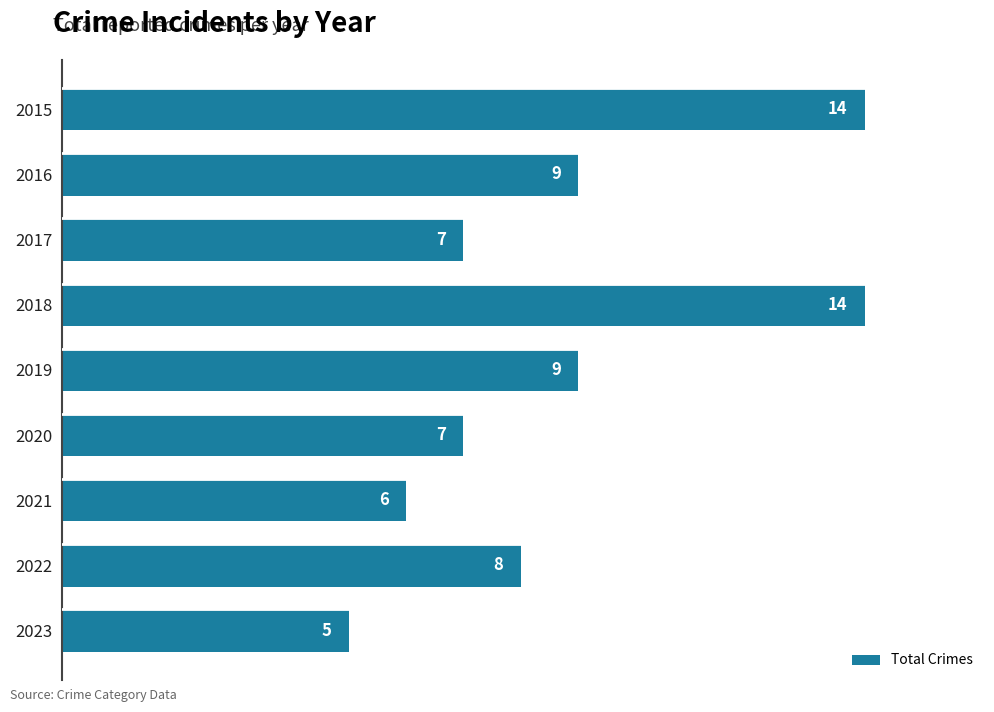

Between 2017 and 2019, which is larger?

2019